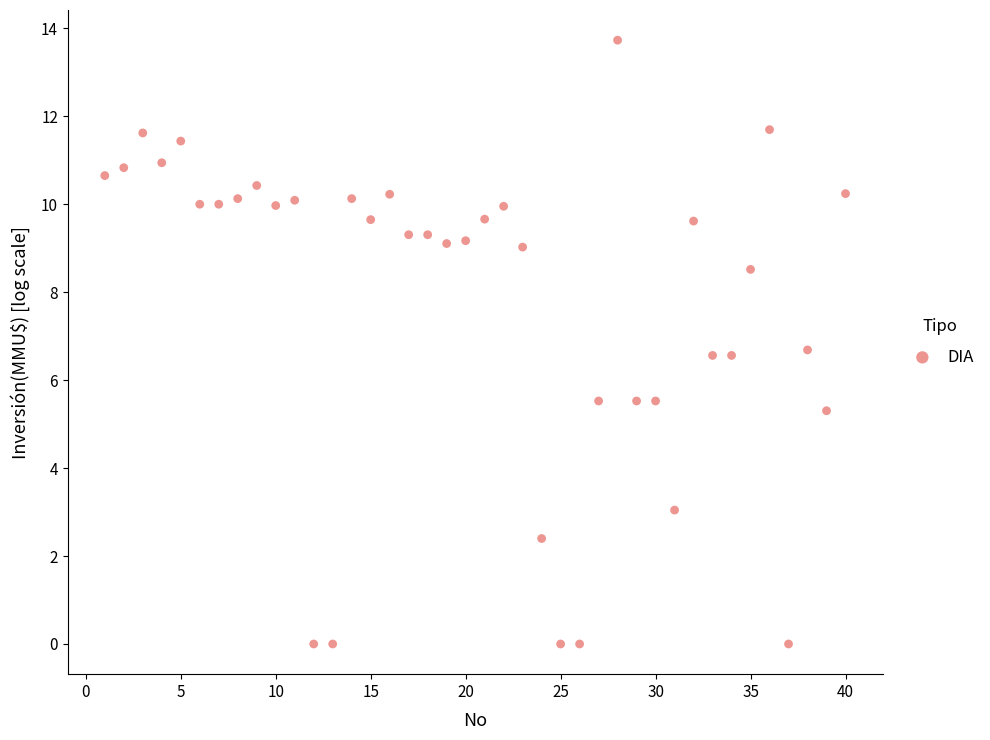

What is the range of X values (max minus min)?

39.0